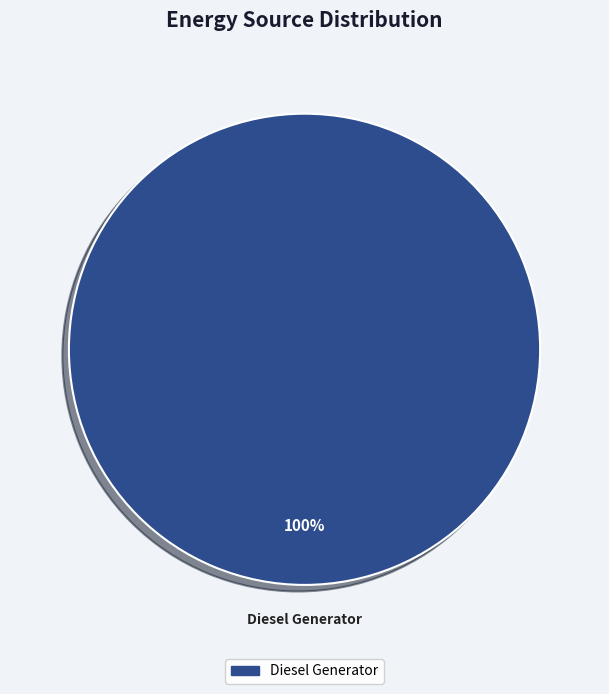

Which category accounts for the majority?

Diesel Generator